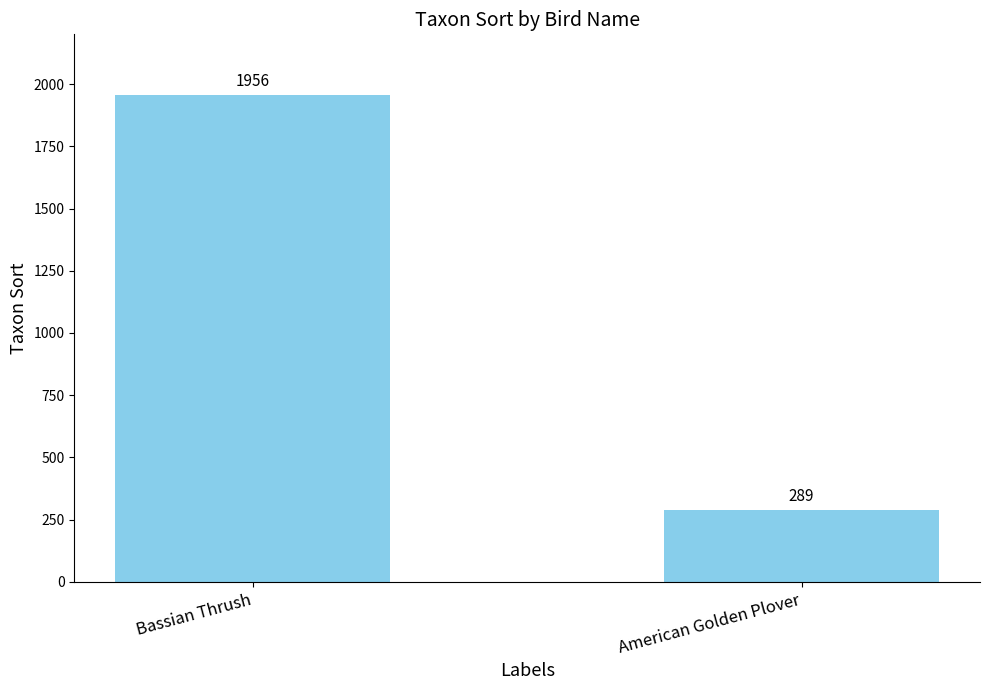

How many values are between 289 and 1956?

2